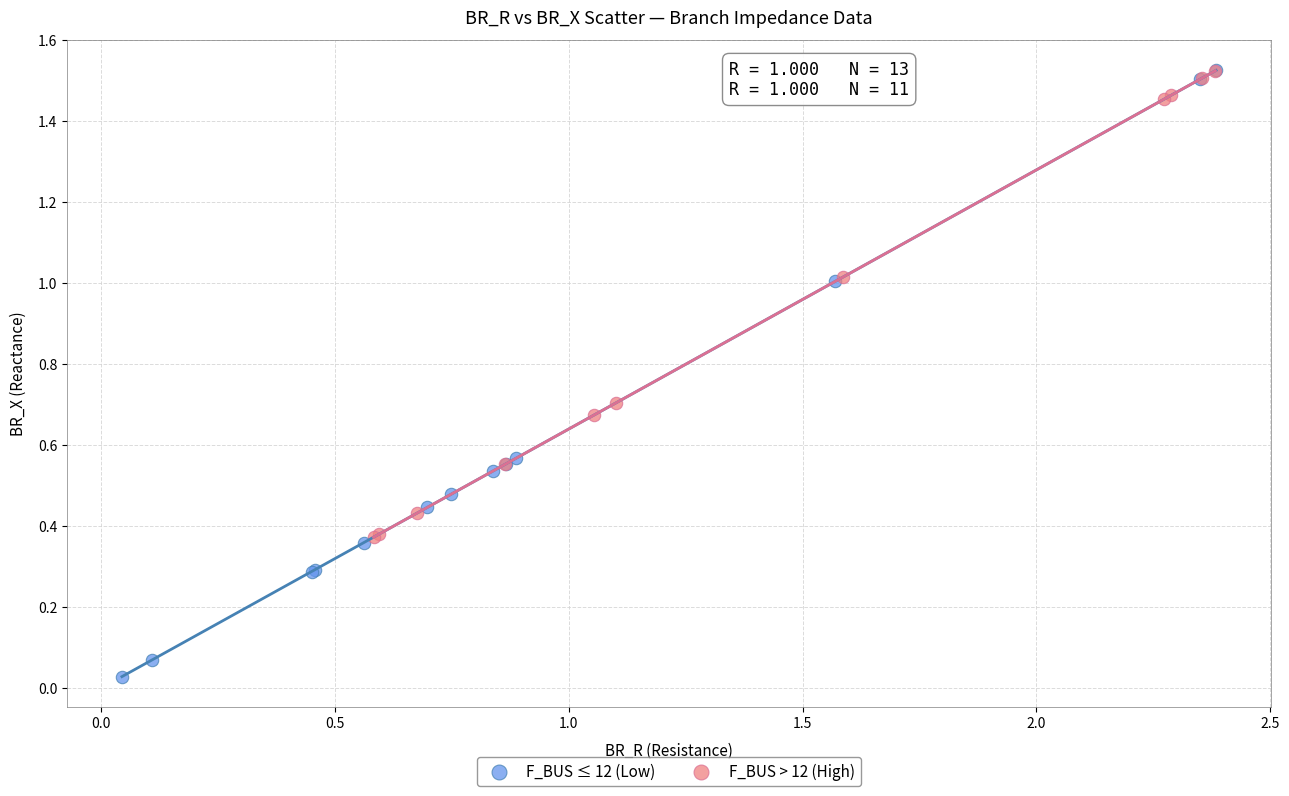

What are all the series names shown in the legend?

F_BUS ≤ 12 (Low), F_BUS > 12 (High)